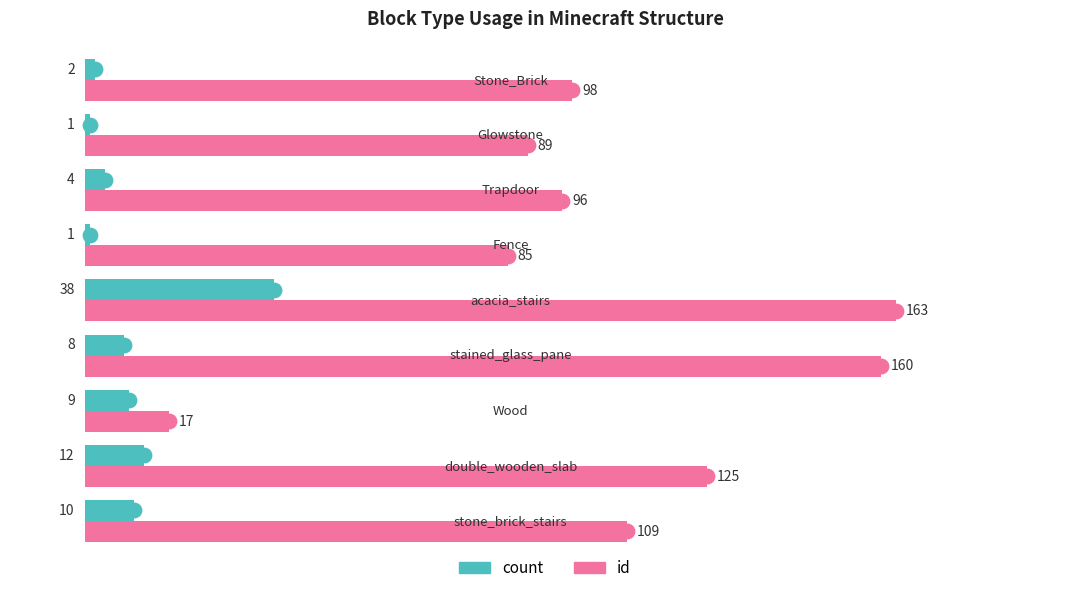

Rank the series by their maximum value, from highest to lowest.

id, count